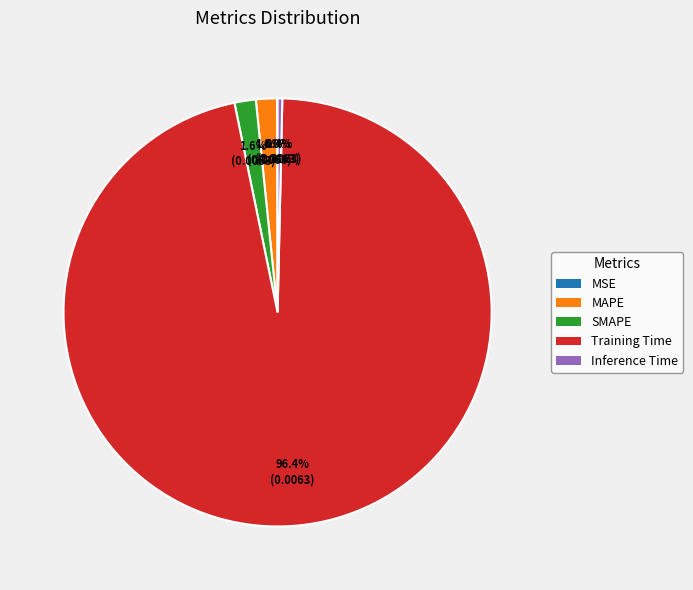

Is there a majority slice in this chart?

Yes